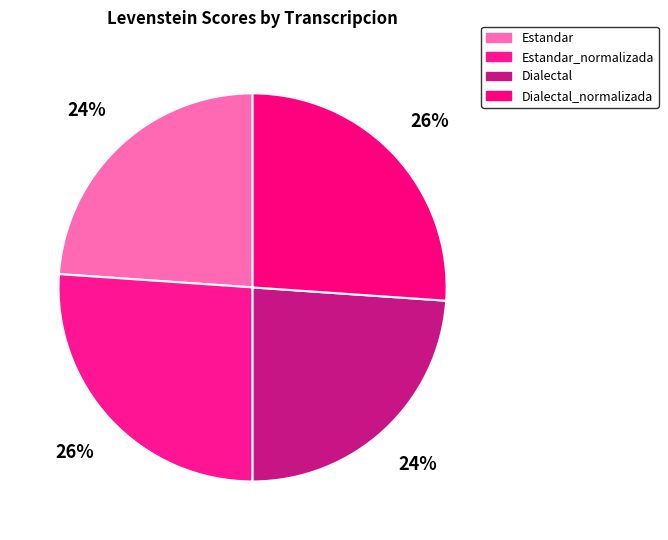

Which has a higher value, Estandar or Dialectal_normalizada?

Dialectal_normalizada